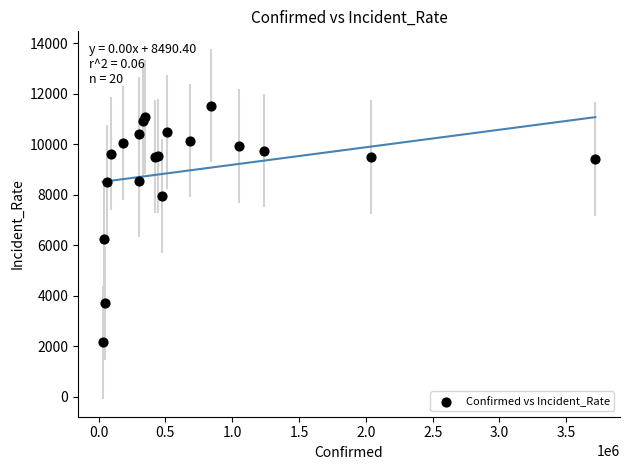

What Y value in the scatter plot is closest to 6838?

6241.7